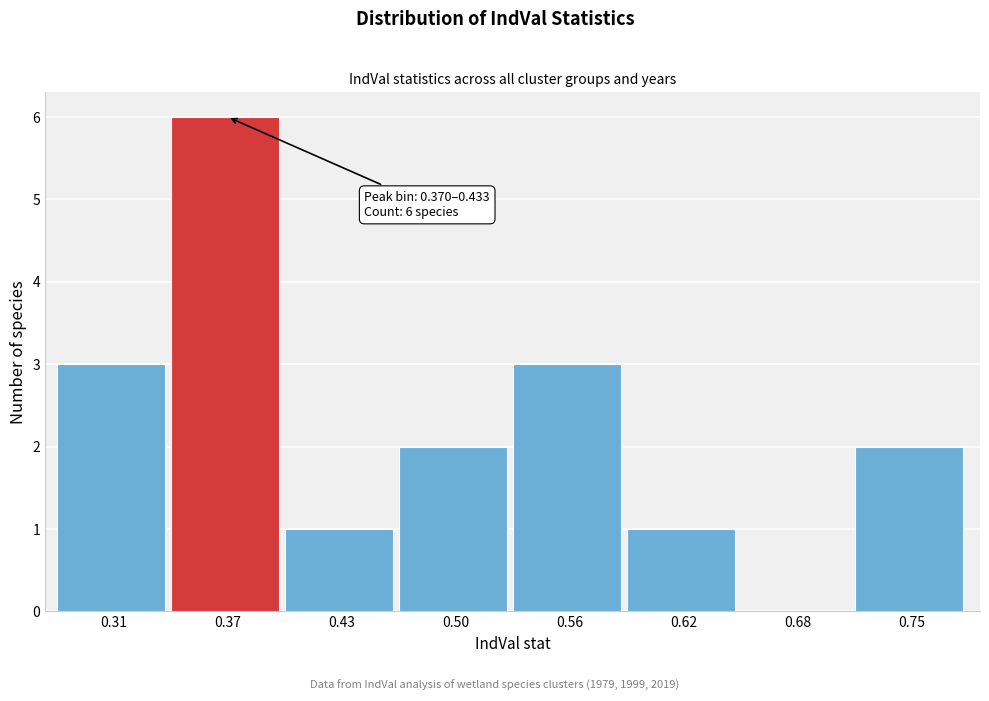

Reading left to right, list all the values displayed in this chart.

0.31=3	0.37=6	0.43=1	0.50=2	0.56=3	0.62=1	0.68=0	0.75=2